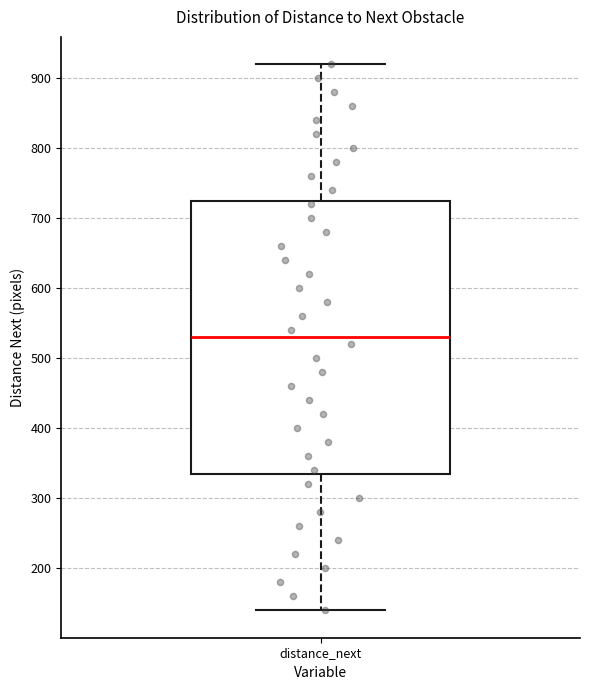

Where is the upper edge of the box for distance_next on the y-axis? The values are not printed on the chart, so give them approximately, as read against the axis.

730